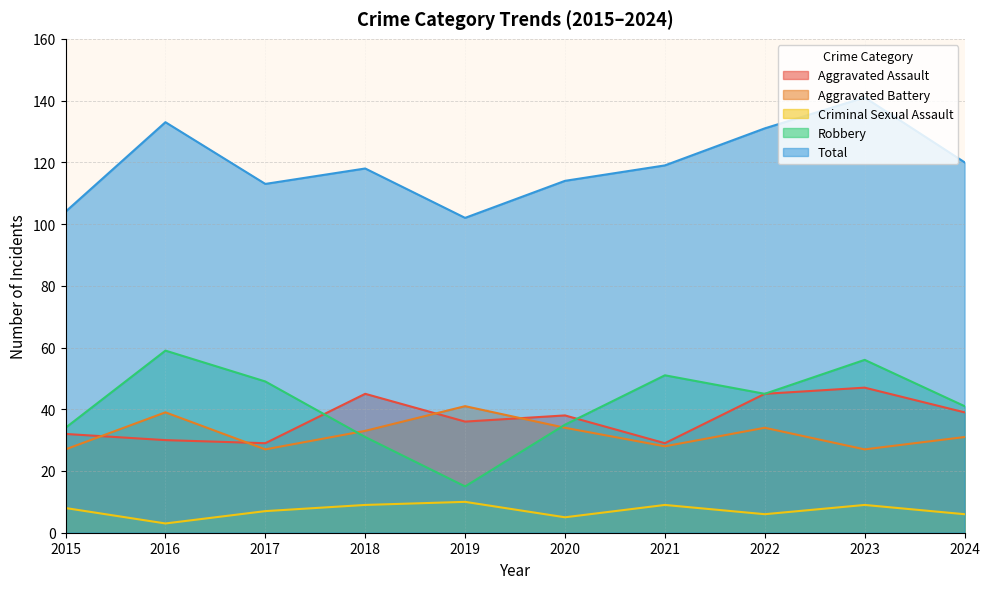

What is the difference between the second highest and second lowest values in the Aggravated Battery series?

12